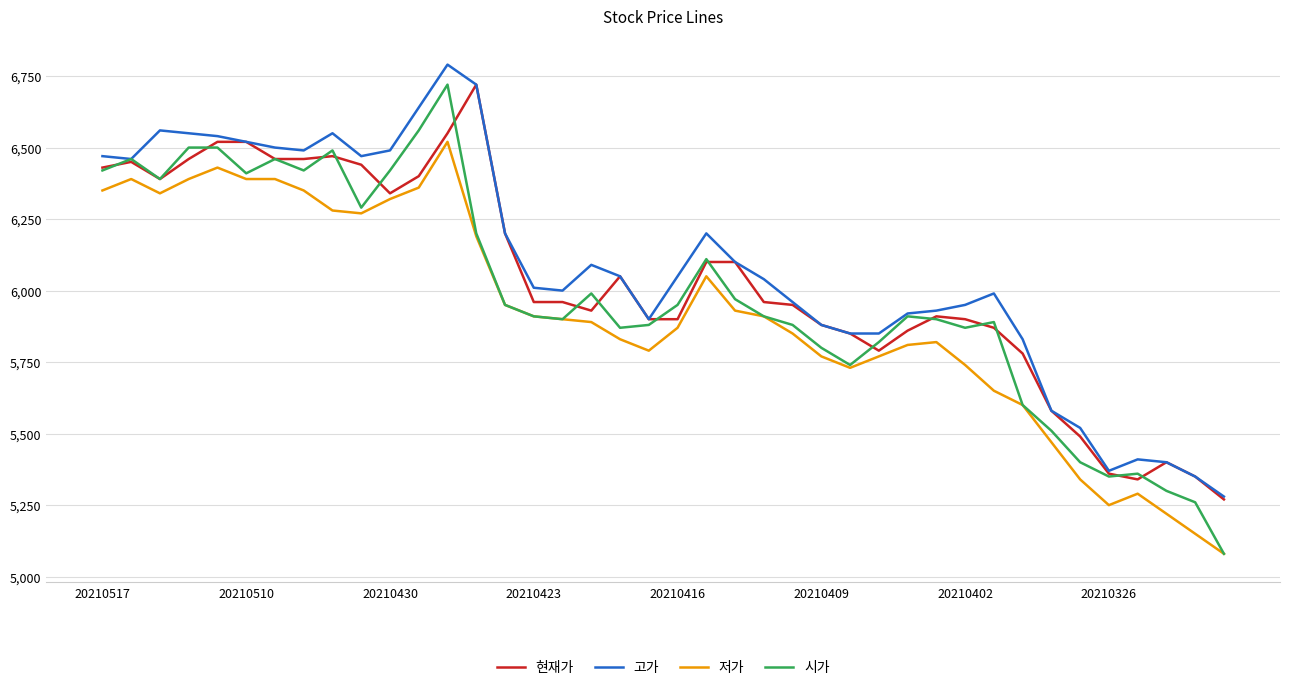

What is the highest value of the 현재가 series?

6720